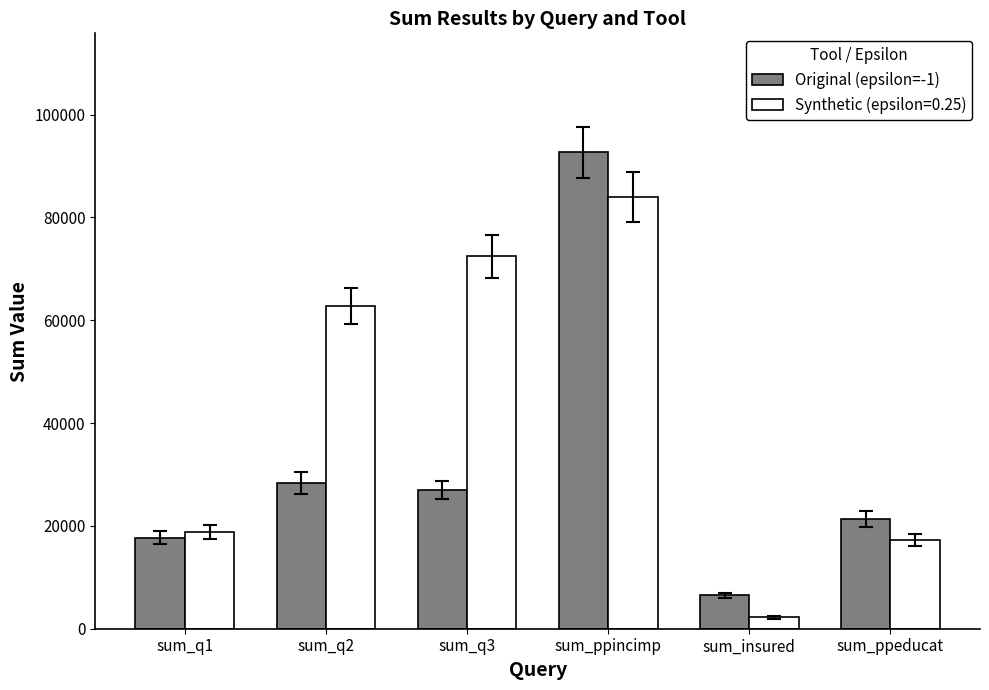

What is the label of the 2nd bar from the left?

sum_q2